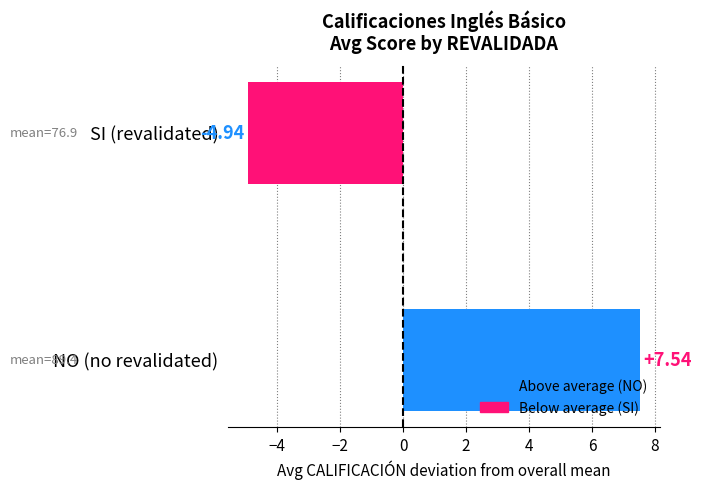

How many categories are shown in the chart?

2